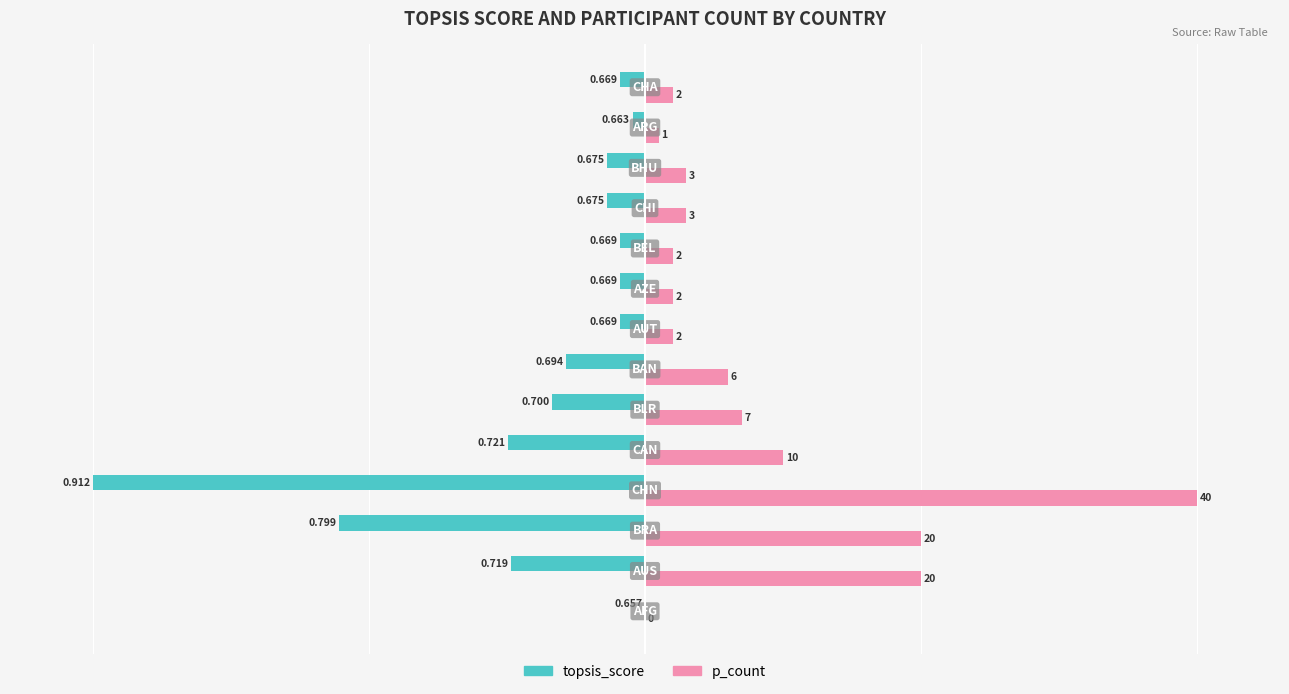

What are all the series names shown in the legend?

topsis_score, p_count